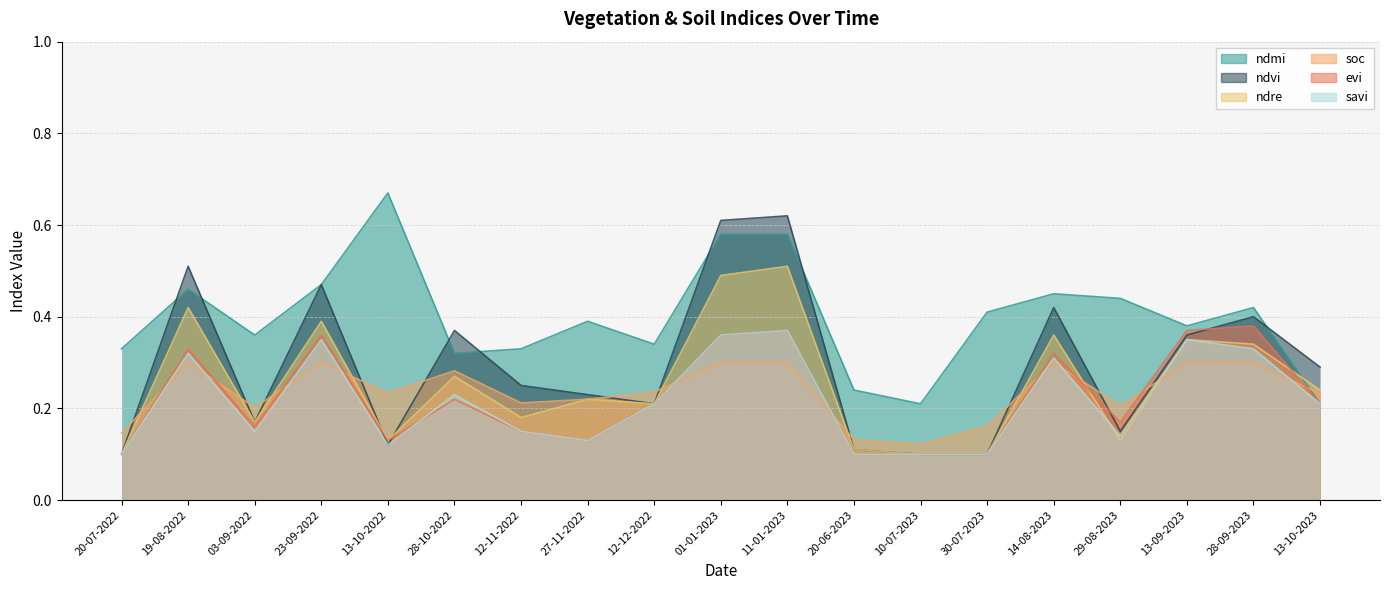

Which series has the largest range (max minus min)?

ndvi